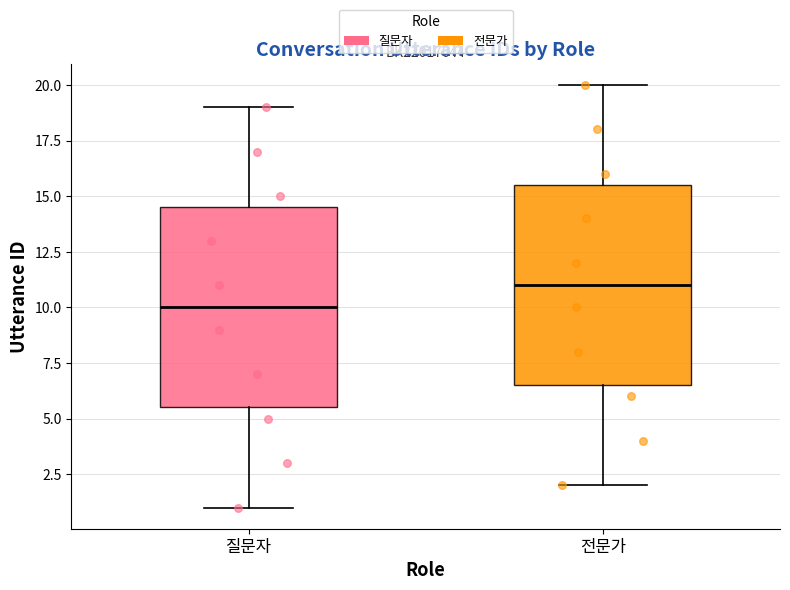

Where is the upper edge of the box for 전문가 on the y-axis? The values are not printed on the chart, so give them approximately, as read against the axis.

15.5